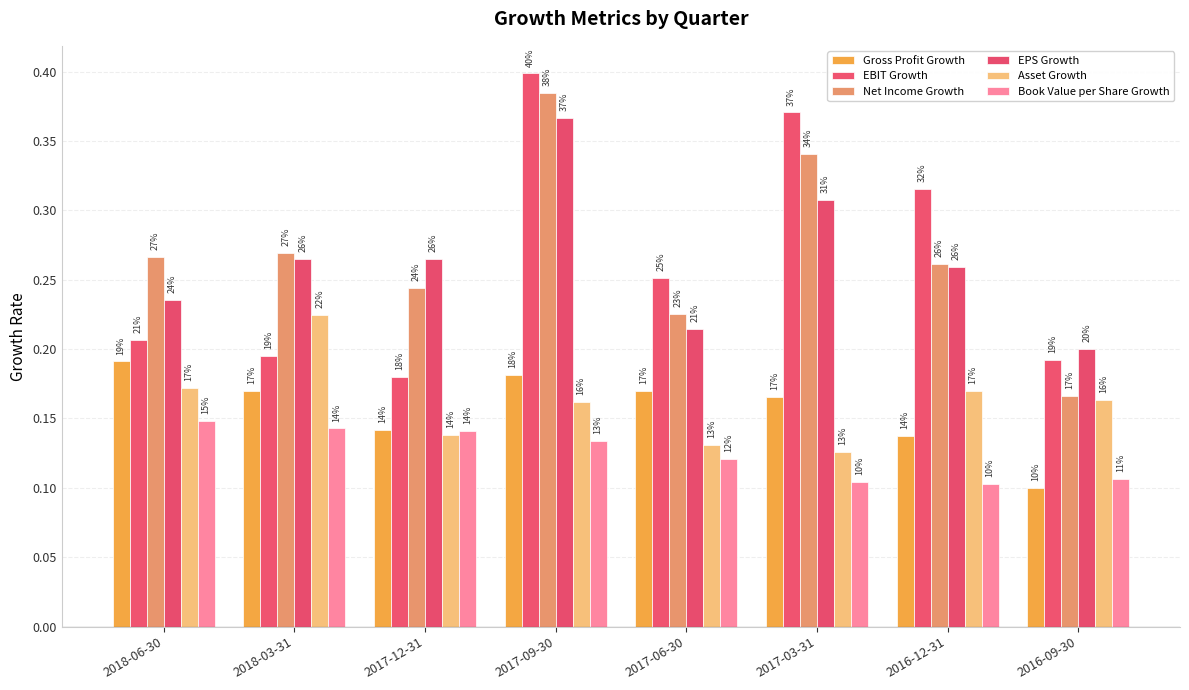

What is the spread (max minus min) of values at 2017-09-30?

0.3